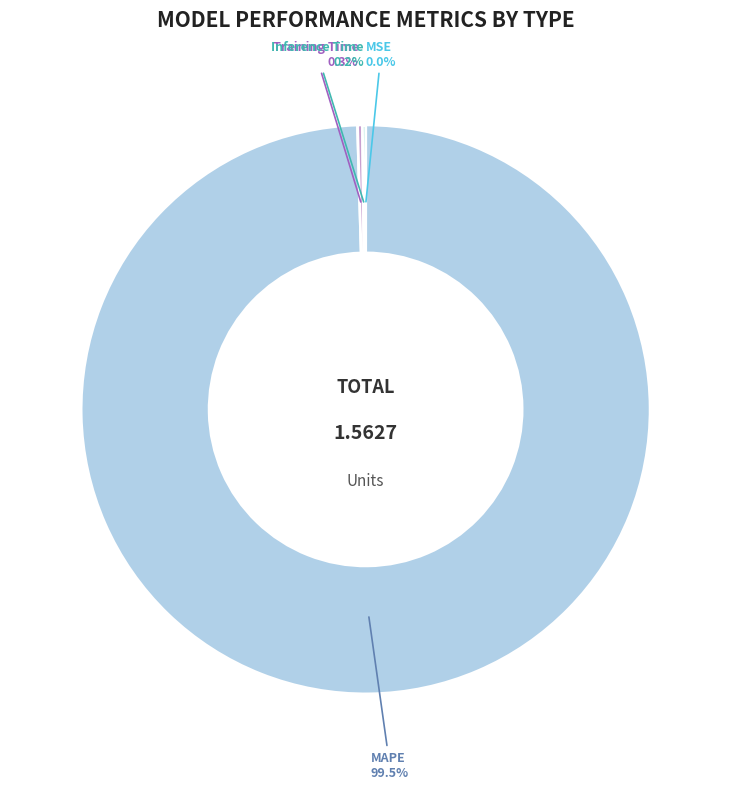

Which category has the biggest portion of the pie?

MAPE